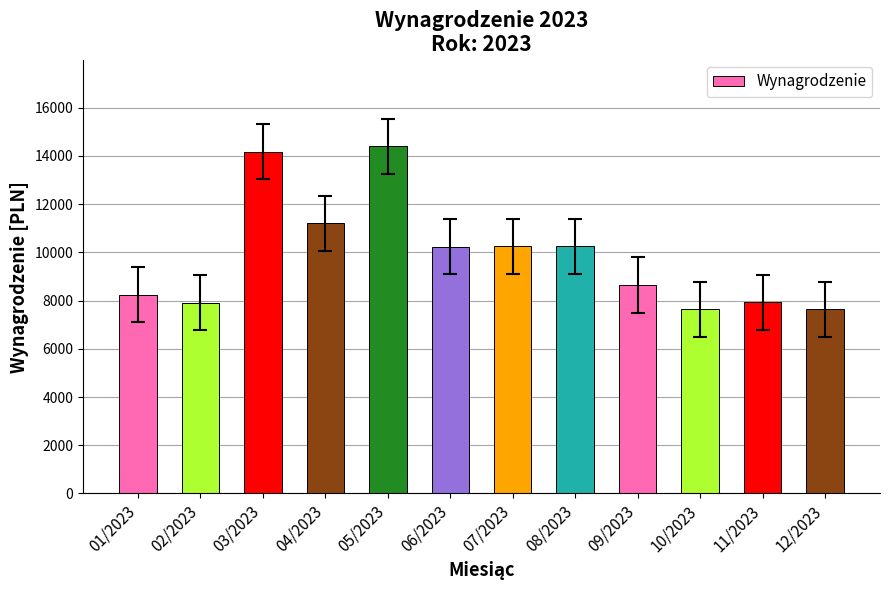

What is the maximum value shown in the chart?

14394.7